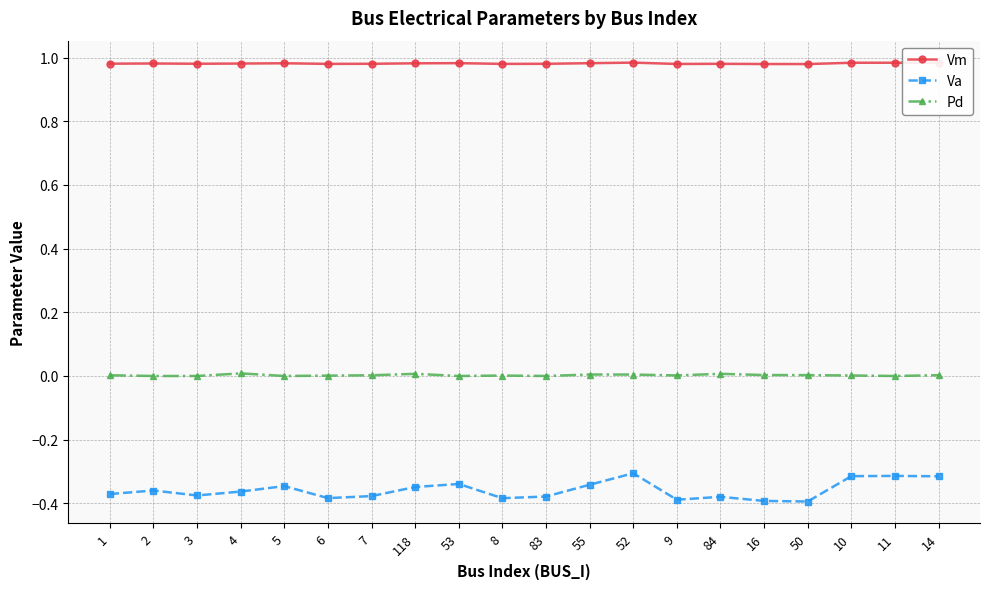

The Vm series shows 1.6 at 6. True or false?

False